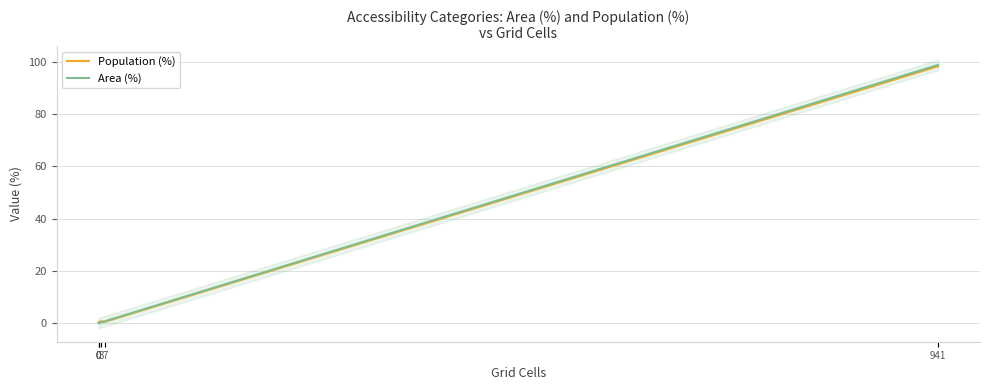

Which series has the widest spread of values?

Area (%)